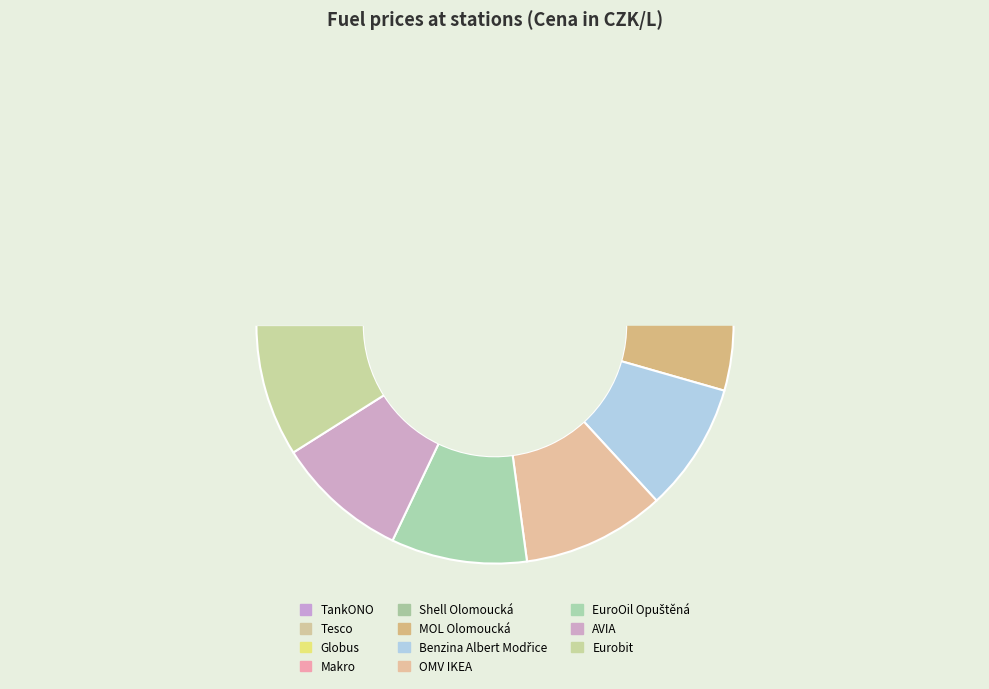

True or false: MOL Olomoucká accounts for 9% of the total.

True